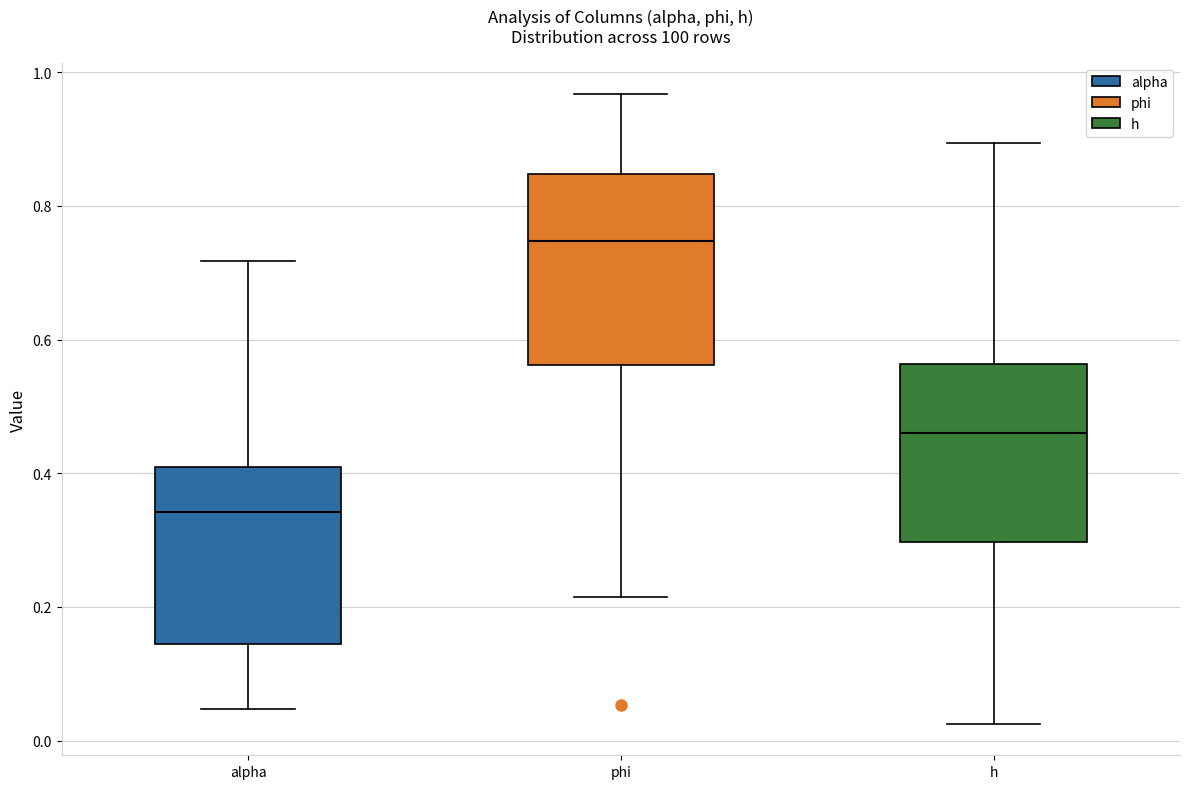

Which box has the highest median line?

phi